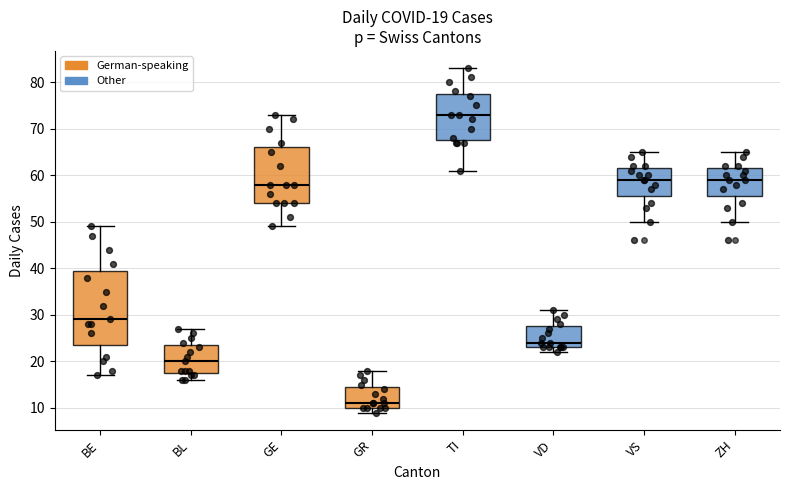

Which box is the tallest, from its lower edge to its upper edge?

BE